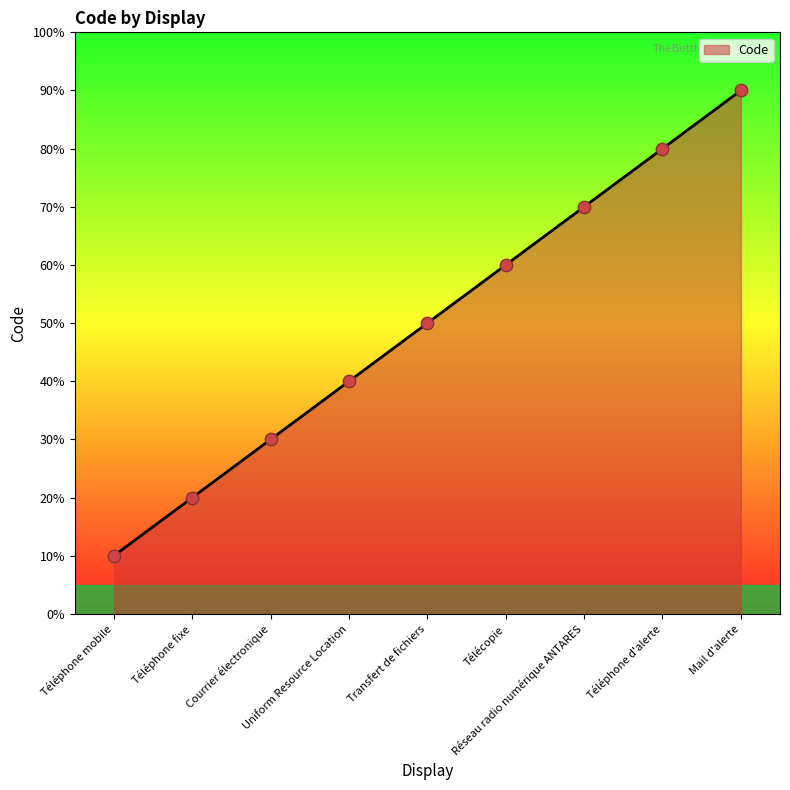

Is this an area chart (filled region under the line)?

Yes